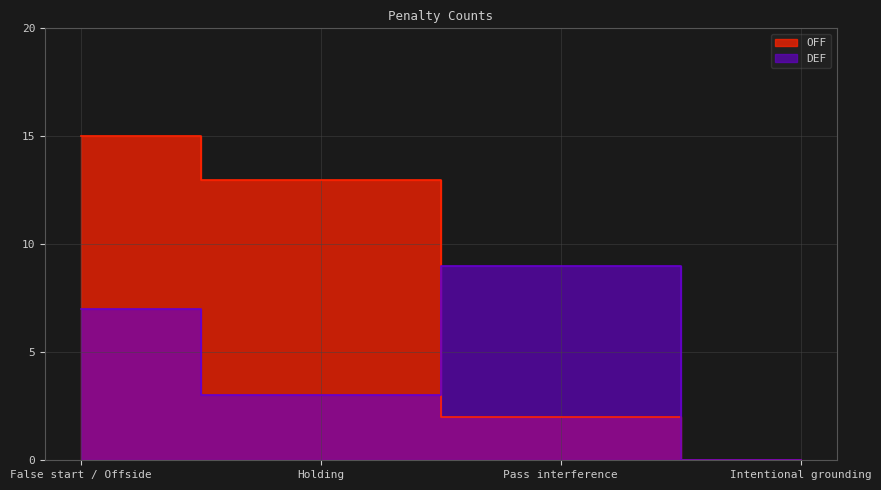

Where do OFF and DEF first cross each other?

Holding and Pass interference